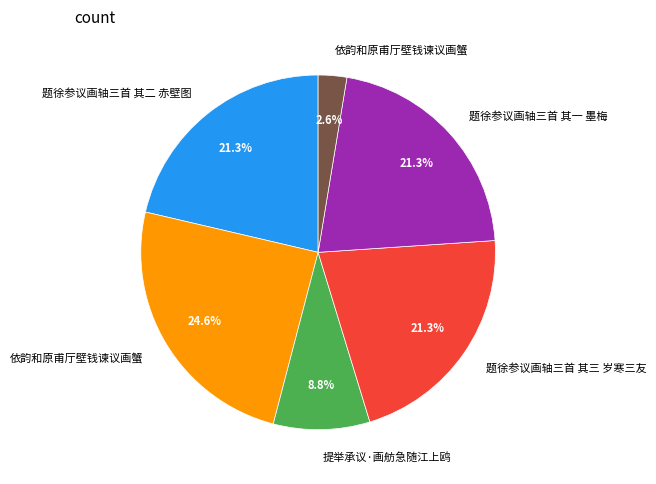

Does any single category account for the majority?

No